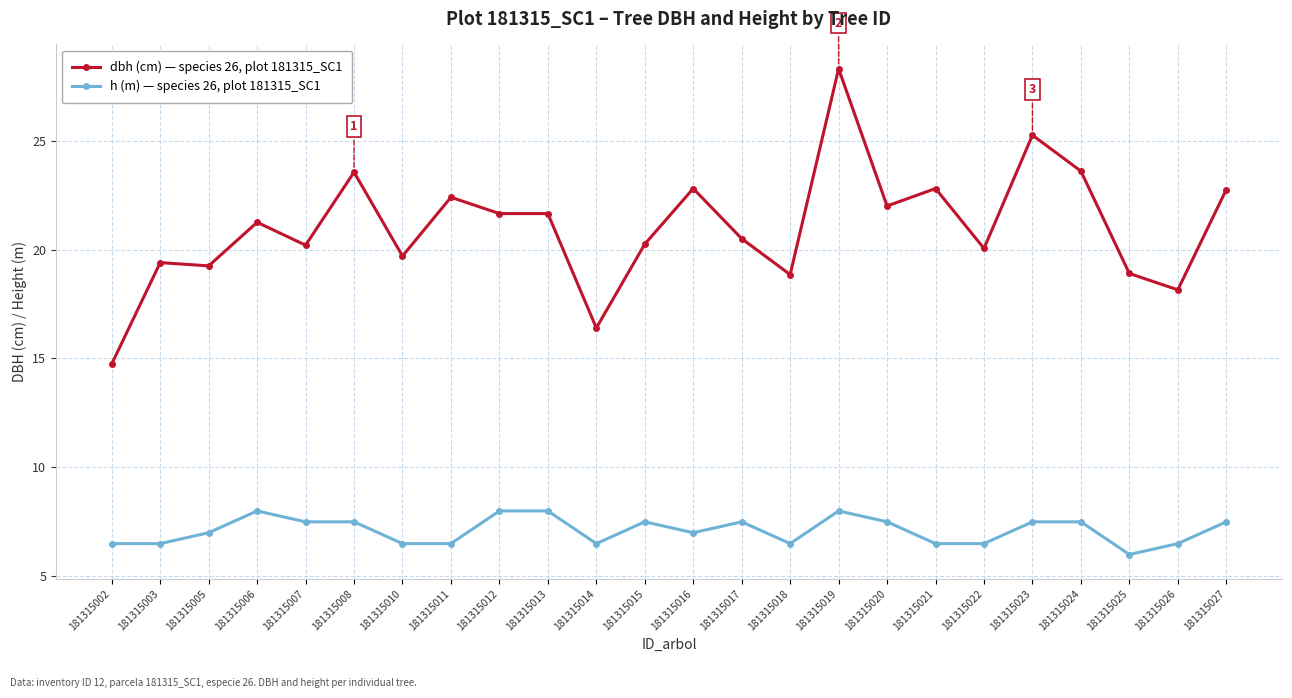

True or false: dbh (cm) — species 26, plot 181315_SC1 and h (m) — species 26, plot 181315_SC1 cross at least once.

False